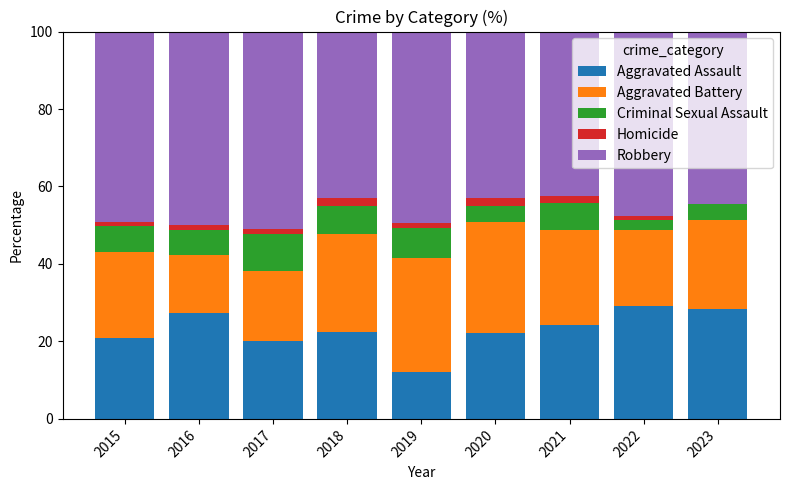

What is the highest value of the Aggravated Assault series?

29.1